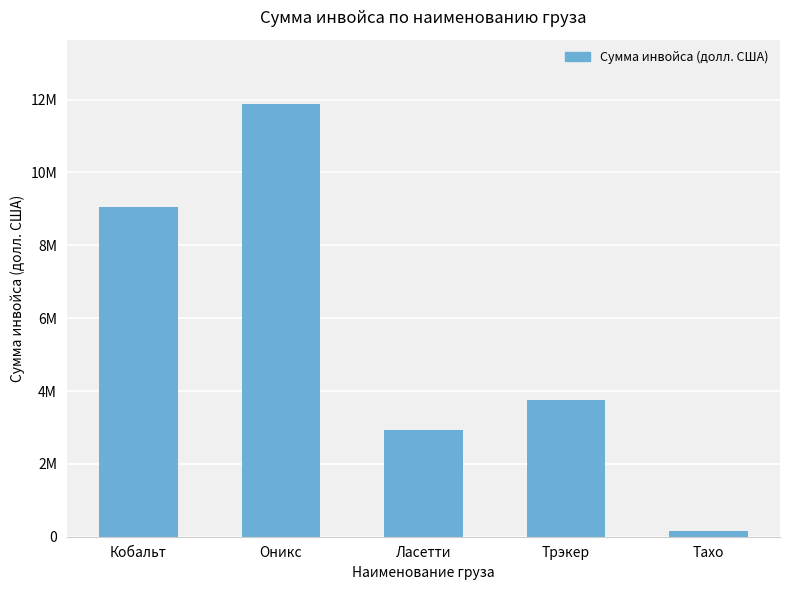

What is the greatest value displayed?

11866530